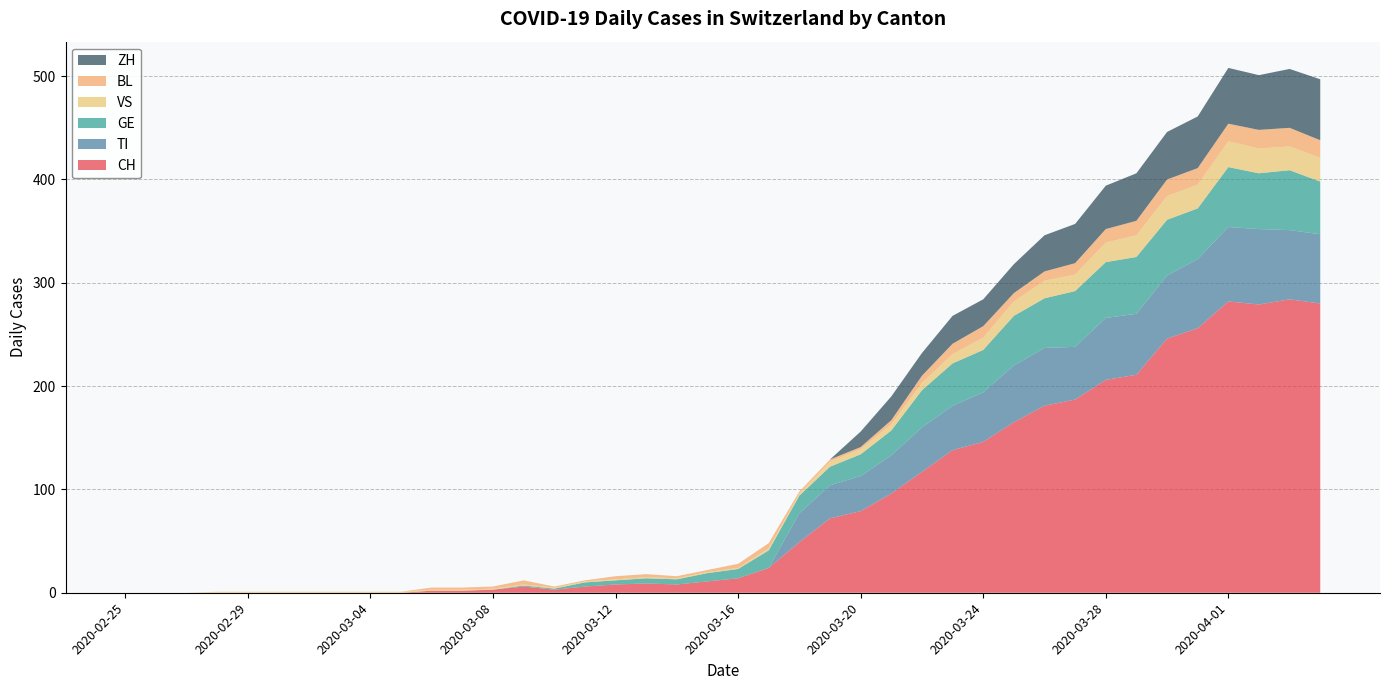

Reading left to right, what are all the values shown in this chart?

CH: 0	0	0	0	0	0	0	0	0	0	2	2	3	6	3	6	8	9	8	11	14	24	49	72	79	96	117	138	146	165	181	187	206	211	246	256	282	279	284	280
TI: 0	0	0	0	0	0	0	0	0	0	0	0	0	0	0	0	0	0	0	0	0	0	28	32	34	37	43	43	48	55	56	51	60	59	61	67	72	73	67	67
GE: 0	0	0	0	0	0	0	0	0	0	0	0	0	1	1	4	4	5	5	8	9	17	17	18	21	24	36	41	41	48	48	54	54	55	54	49	58	54	58	51
VS: 0	0	0	1	1	1	1	1	1	1	1	1	1	1	1	1	1	1	1	1	1	2	2	5	5	6	7	9	12	14	17	16	19	21	23	23	25	24	23	23
BL: 0	0	0	0	0	0	0	0	0	0	2	2	2	4	1	1	3	3	2	2	4	5	2	2	2	4	7	10	11	8	9	11	13	14	16	16	17	18	18	17
ZH: 0	0	0	0	0	0	0	0	0	0	0	0	0	0	0	0	0	0	0	0	0	0	0	0	15	23	22	27	26	28	35	38	42	46	46	50	54	53	57	59